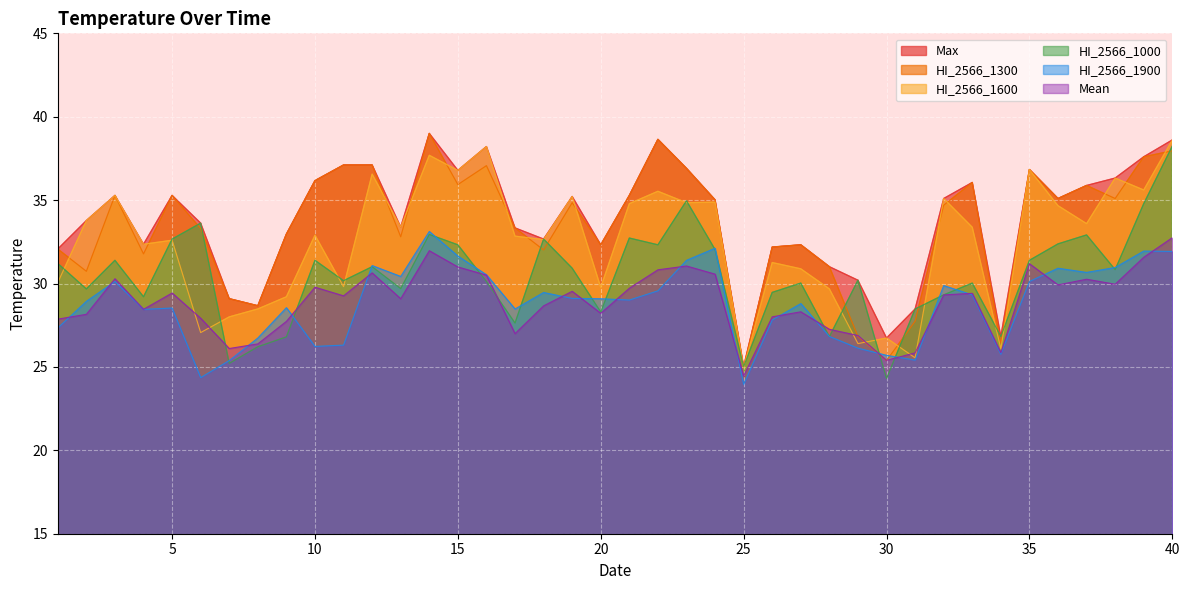

Which has a higher value, 40 or 27?

40